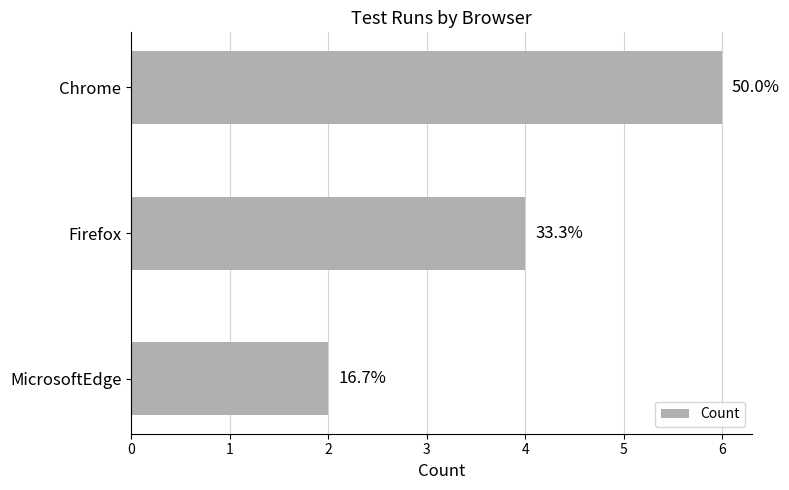

Does the chart contain any negative values?

No